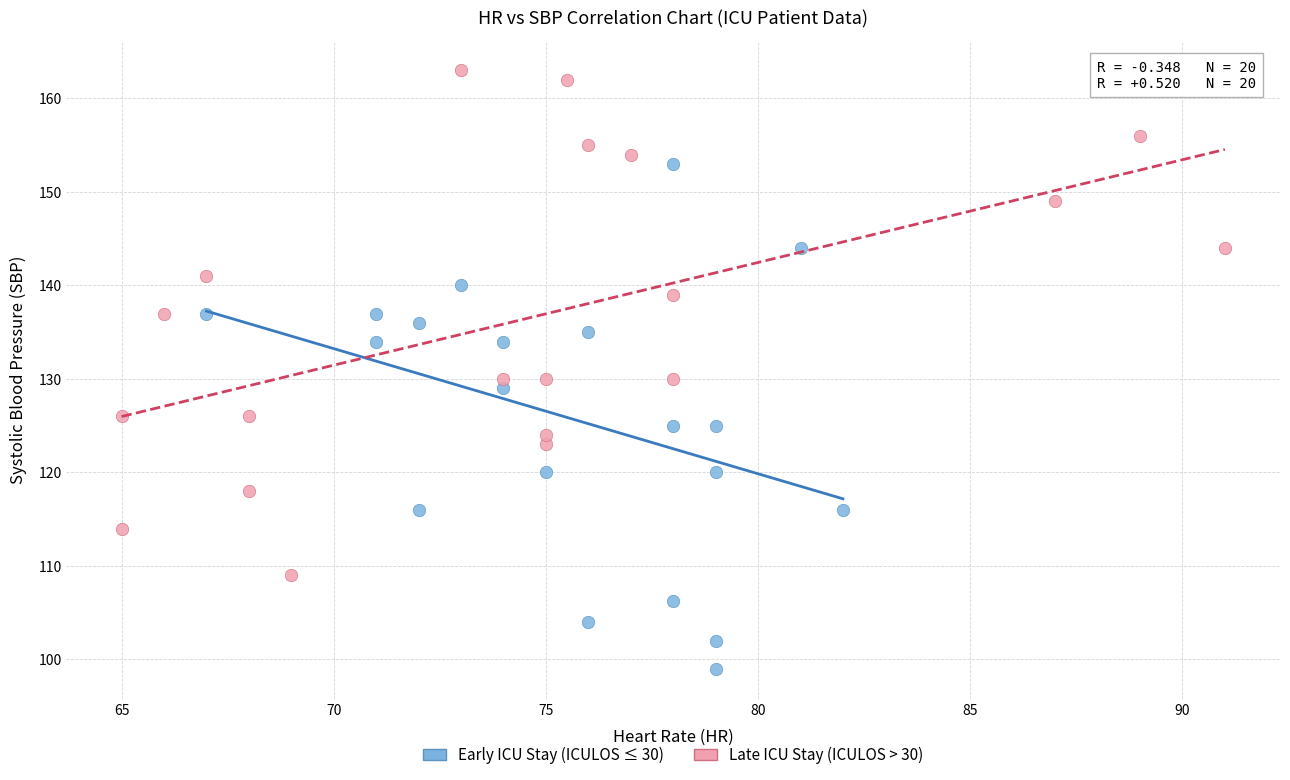

Which series reaches the maximum Y coordinate?

Late ICU Stay (ICULOS > 30)